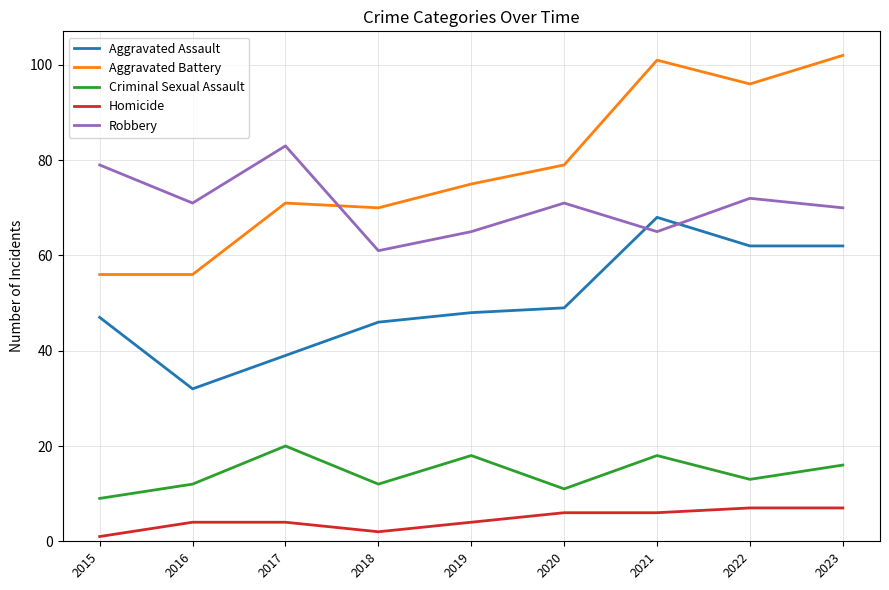

The Criminal Sexual Assault series shows 13 at 2022. True or false?

True